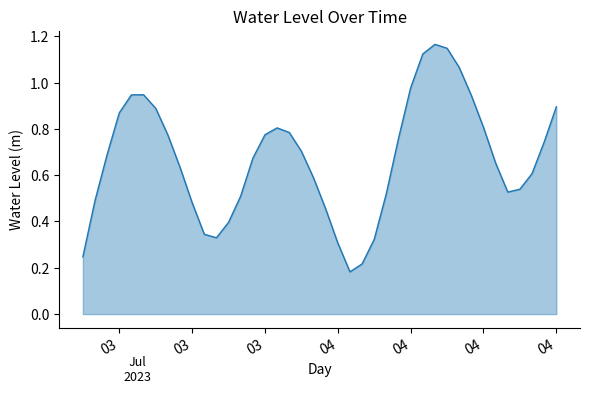

Does the chart have visible grid lines?

No